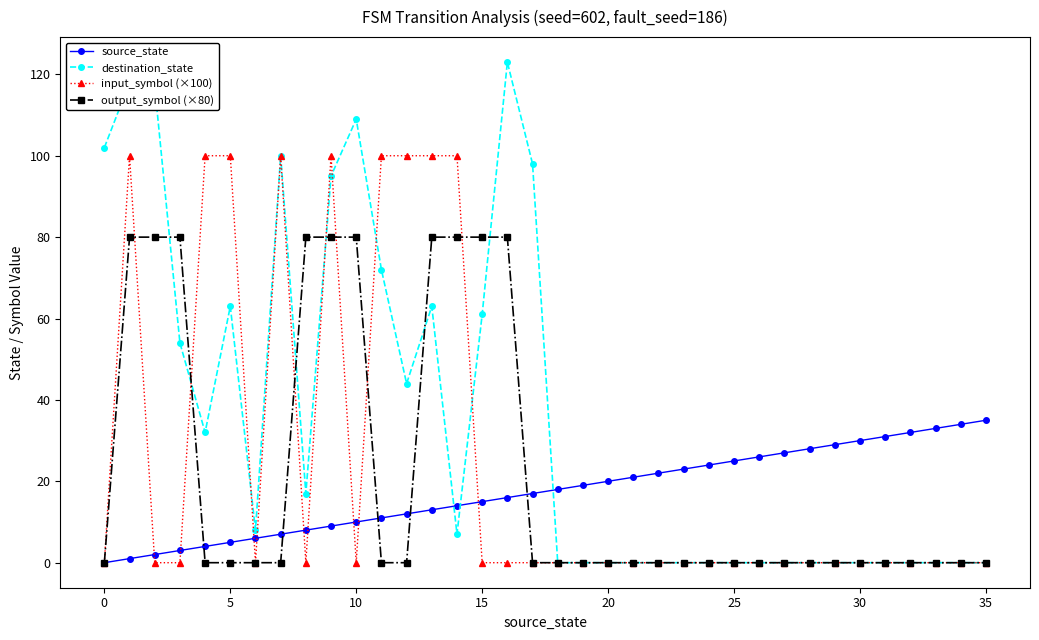

Rank the series by their average value, from lowest to highest.

source_state, output_symbol (×80), input_symbol (×100), destination_state